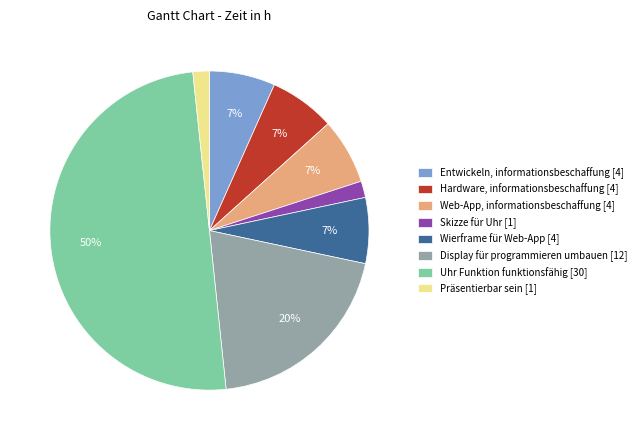

Is it true that Display für programmieren umbauen [12] is 10% of the pie?

False